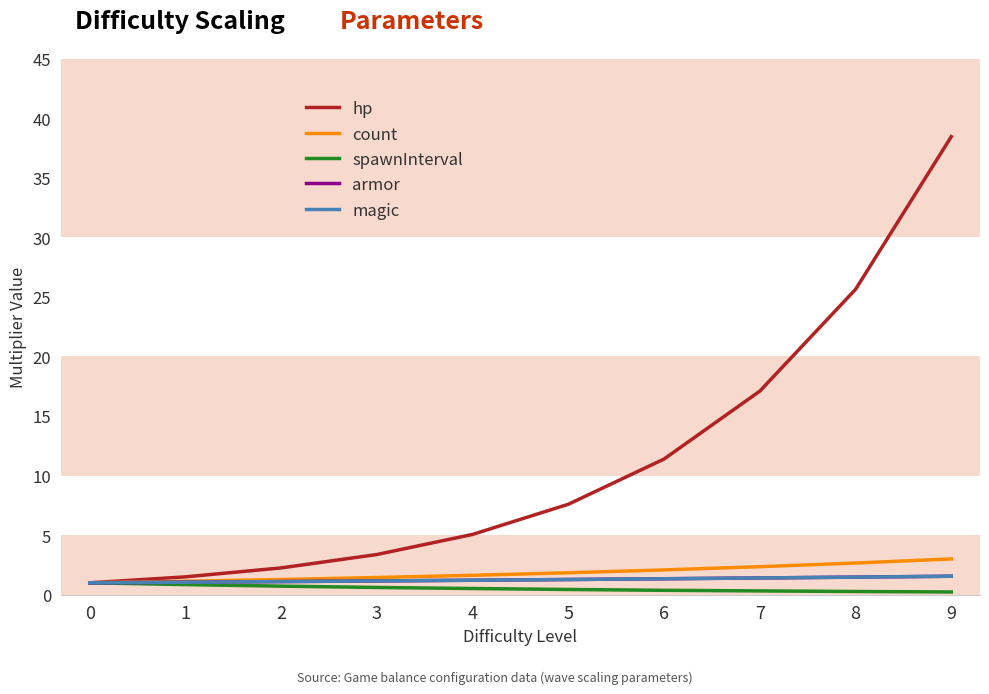

Between 5 and 7, which series saw the biggest shift?

hp